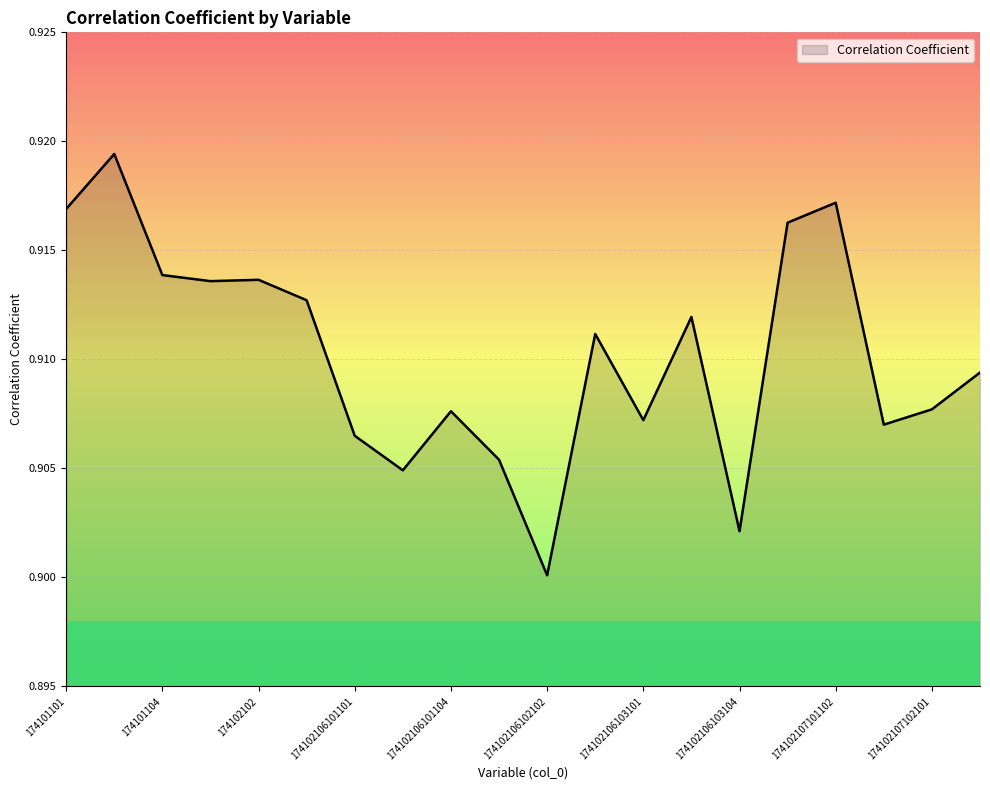

Reading left to right, extract all data points from this chart.

0.9	0.9	0.9	0.9	0.9	0.9	0.9	0.9	0.9	0.9	0.9	0.9	0.9	0.9	0.9	0.9	0.9	0.9	0.9	0.9